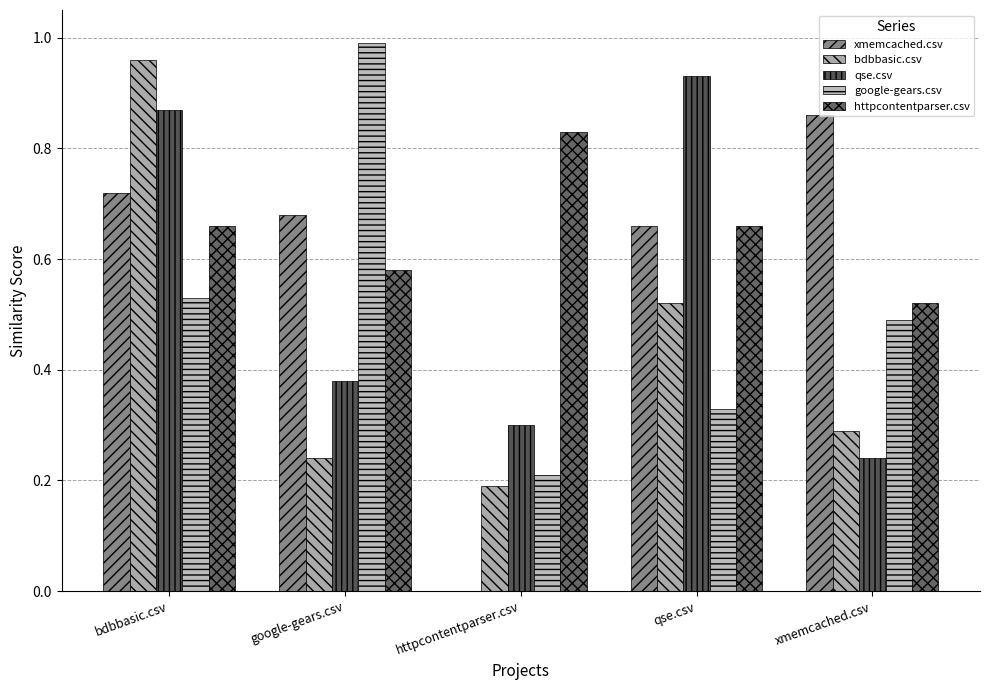

What is the difference between the maximum and minimum values in the google-gears.csv series?

0.8